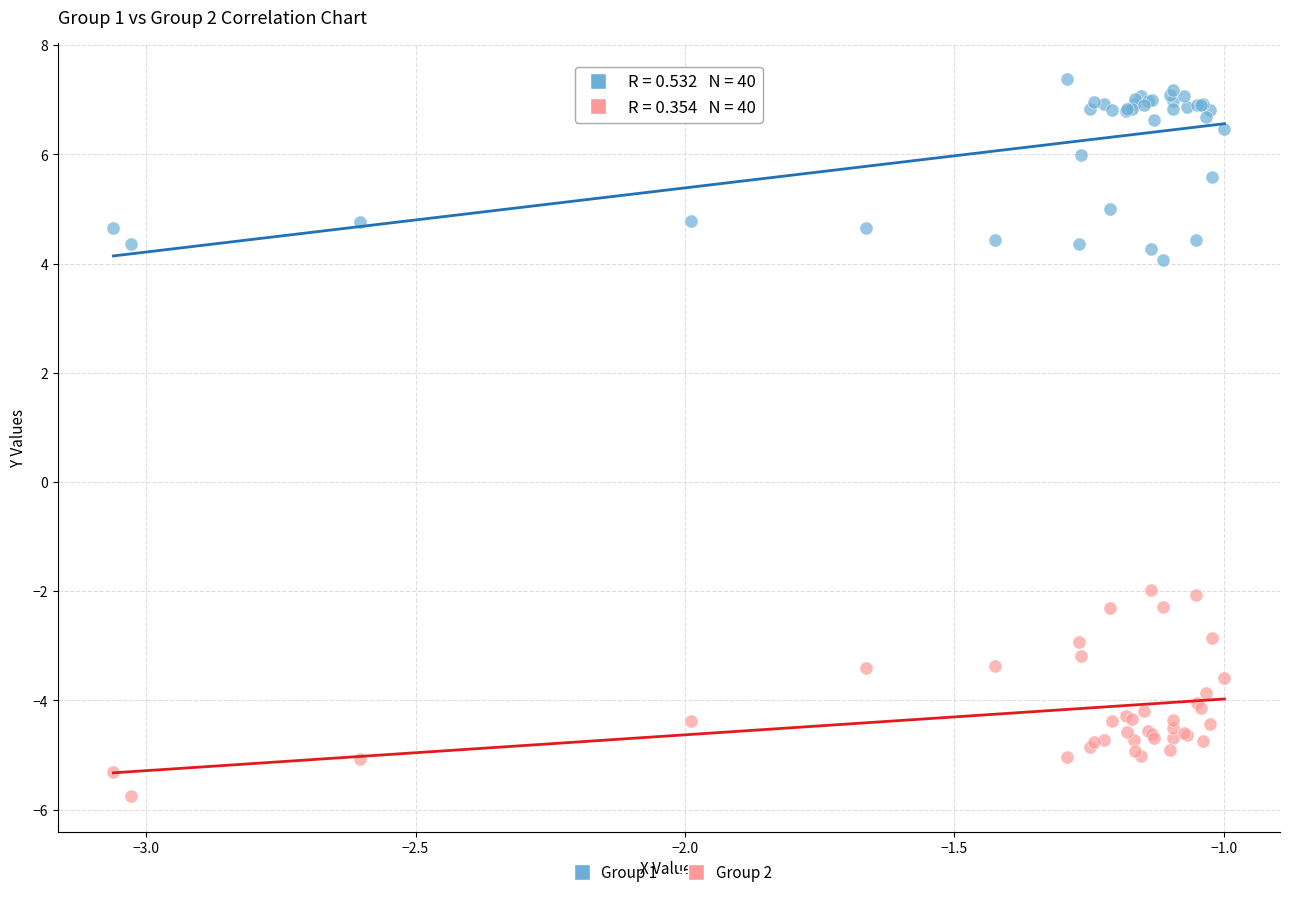

Which series reaches the minimum Y coordinate?

Group 2